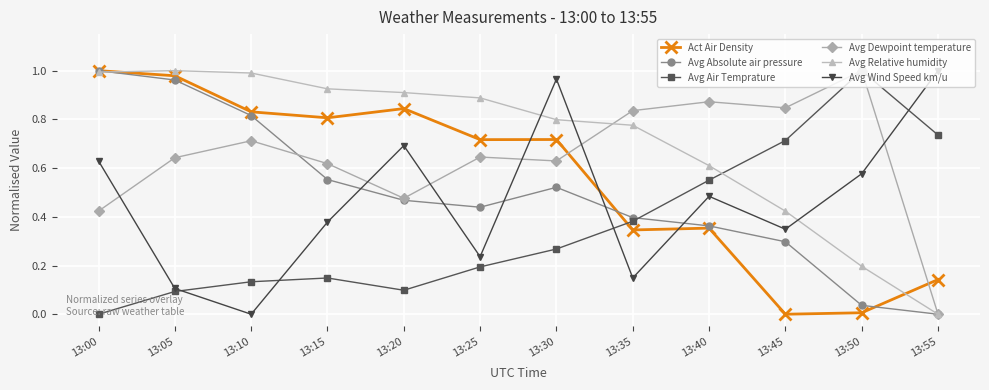

Where is Avg Wind Speed km/u nearest to the value 0?

13:10